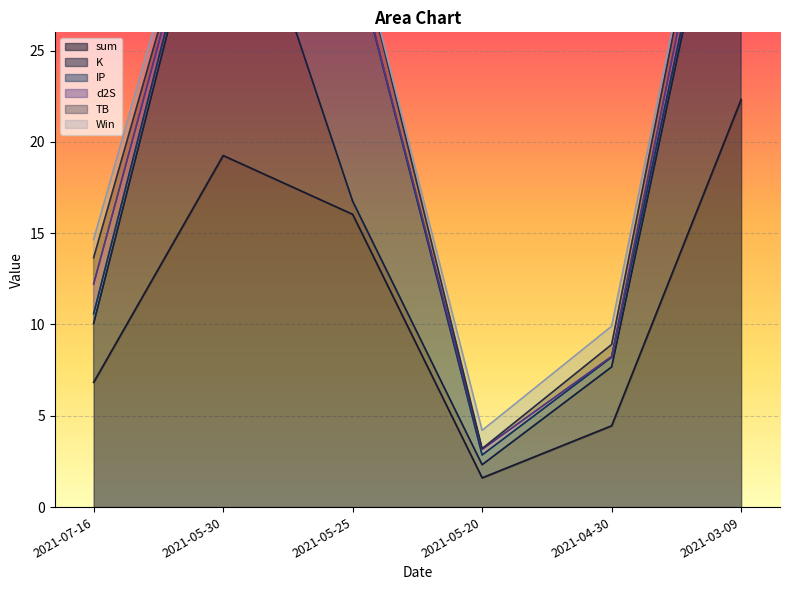

The sum series shows 15.4 at 2021-03-09. True or false?

False